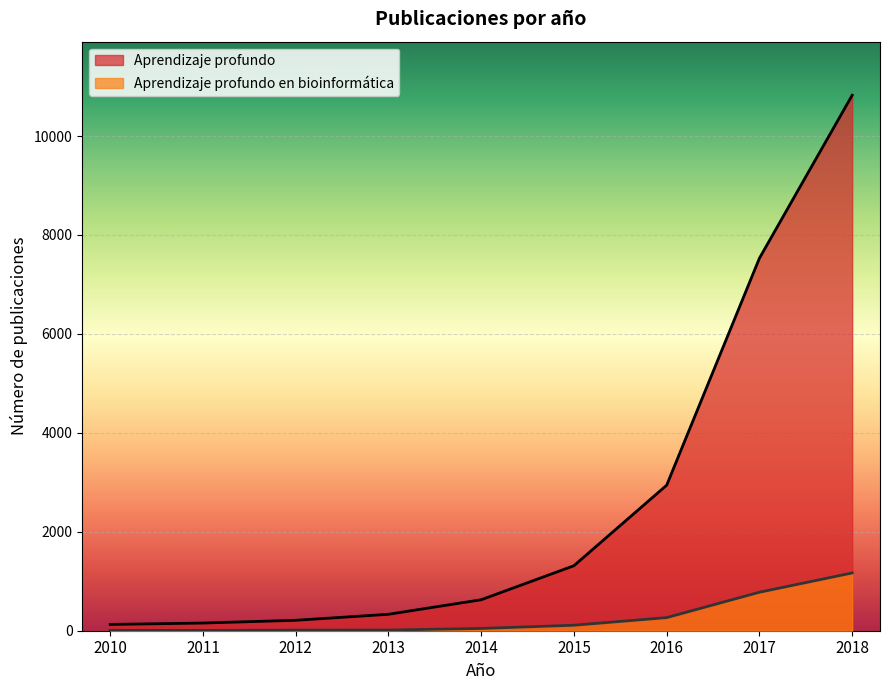

How many values in the Aprendizaje profundo en bioinformatica series exceed 46?

4